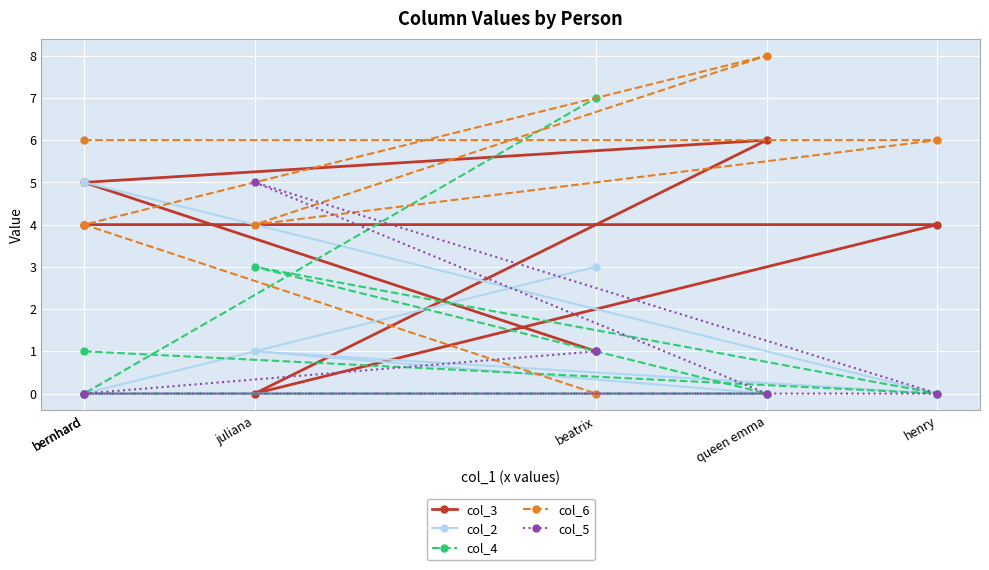

Rank the categories by col_3 value from highest to lowest.

queen emma, bernhard, bernhard, henry, beatrix, juliana